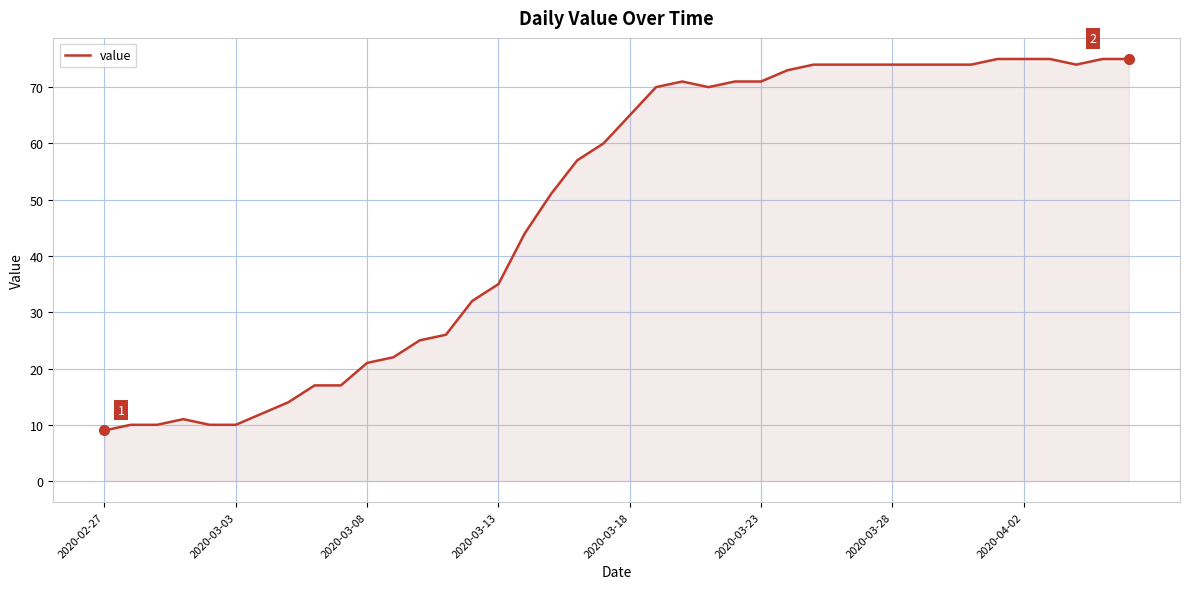

What is the greatest value displayed?

75